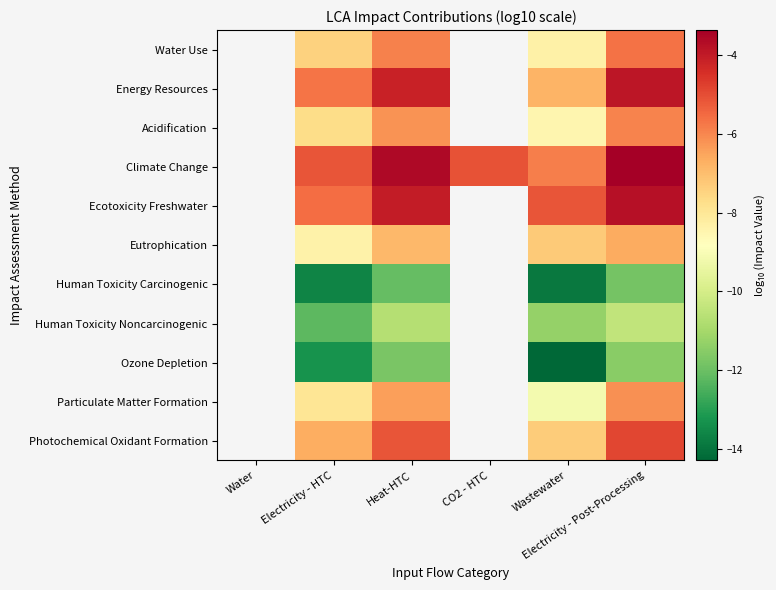

Which has a higher value, Electricity - HTC or Heat-HTC?

Heat-HTC